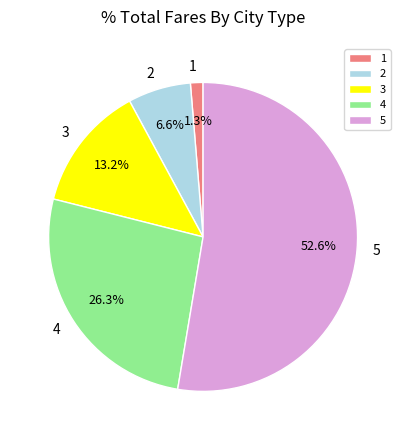

Combined, what portion of the pie is 2 and 4?

32.9%